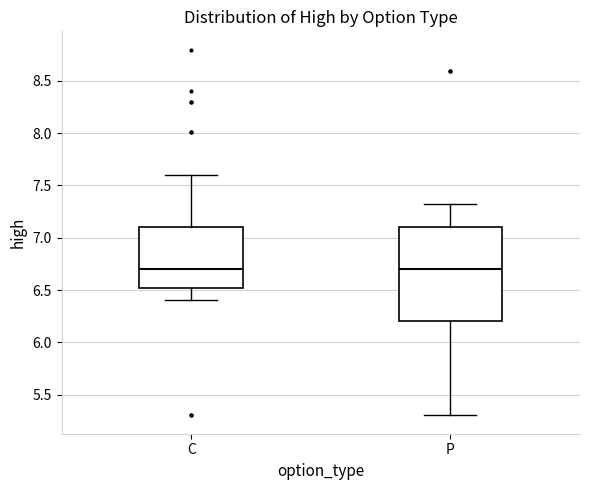

Reading left to right, read every box against the y-axis: the position of its median line, the range the box covers, and the ends of its whiskers. The values are not printed on the chart, so give them approximately, as read against the axis.

C: median 6.7, box 6.5 to 7.1, whiskers 6.4 to 7.6
P: median 6.7, box 6.2 to 7.1, whiskers 5.3 to 7.3